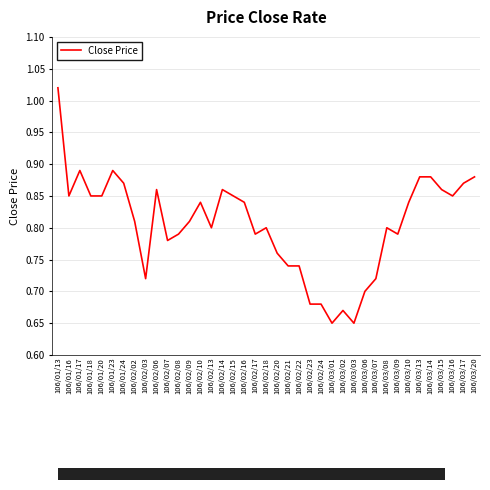

The chart shows a value of 0.8 at 106/02/09. True or false?

True